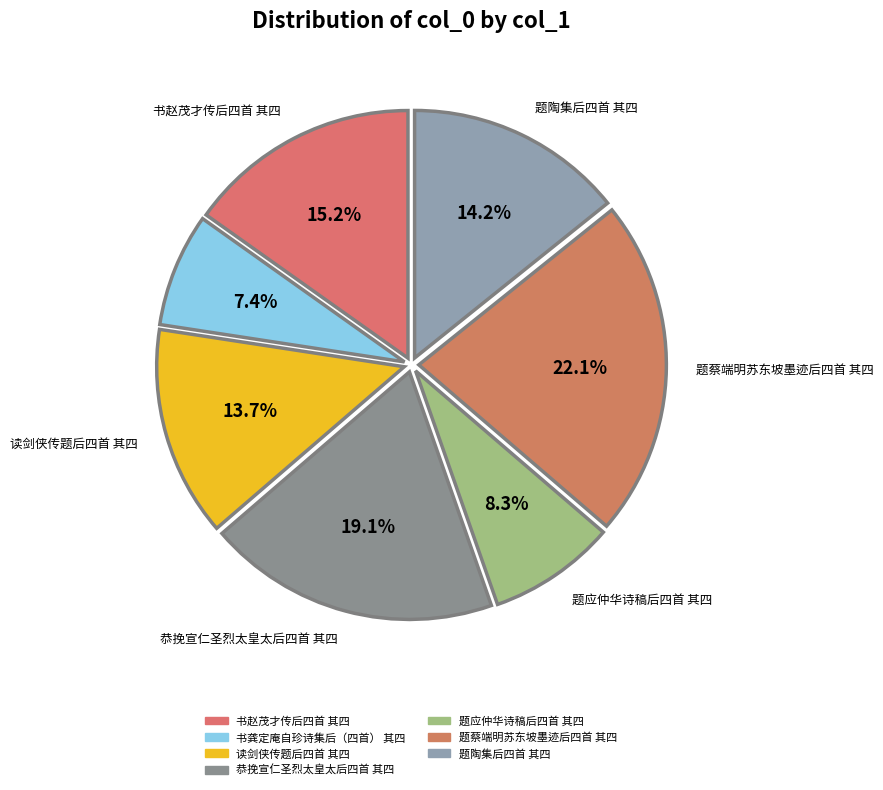

How many slices are in this pie chart?

7